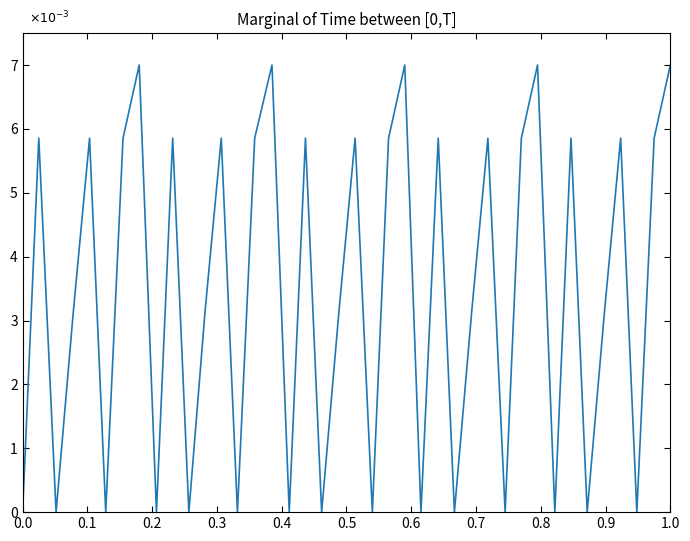

Is this an area chart (filled region under the line)?

No